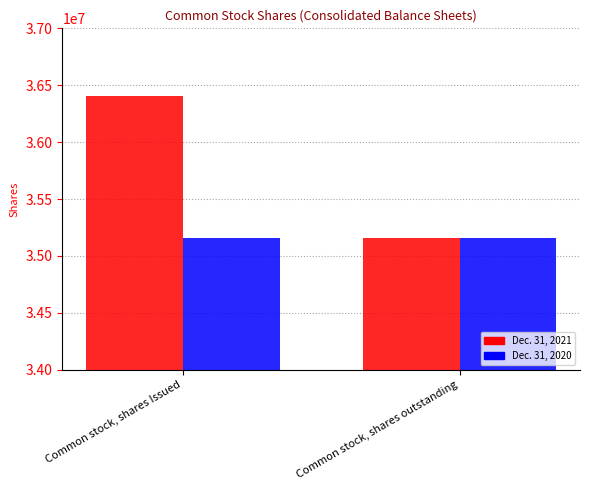

What is the value of the Dec. 31, 2020 bar at the 2nd from the left?

35159977